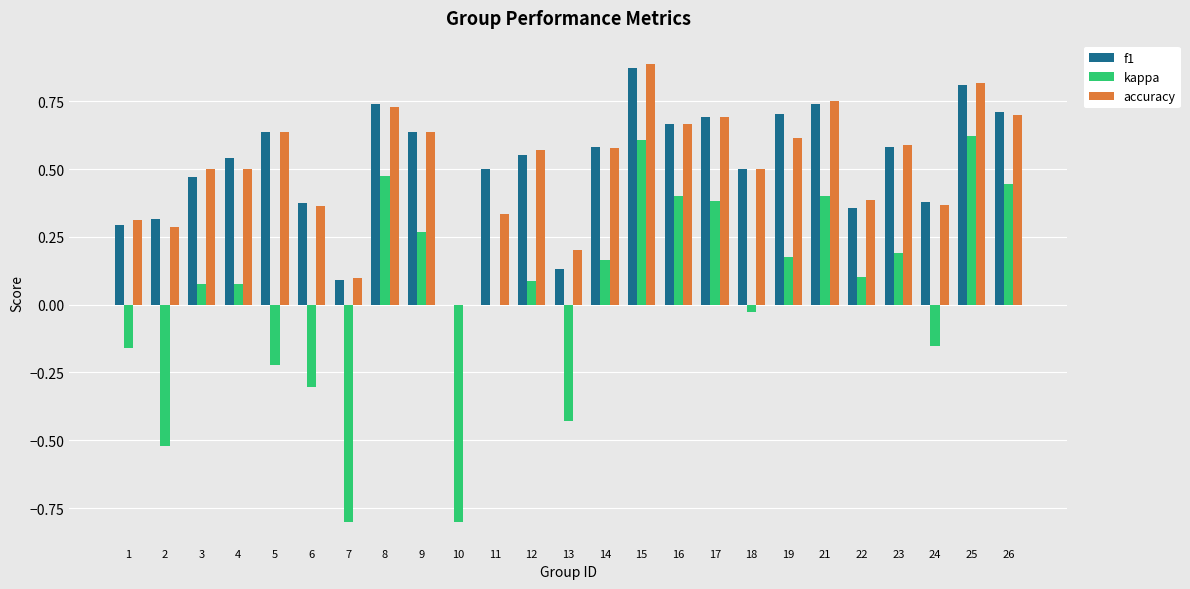

What is the sum of the accuracy values at 24 and 16?

1.0